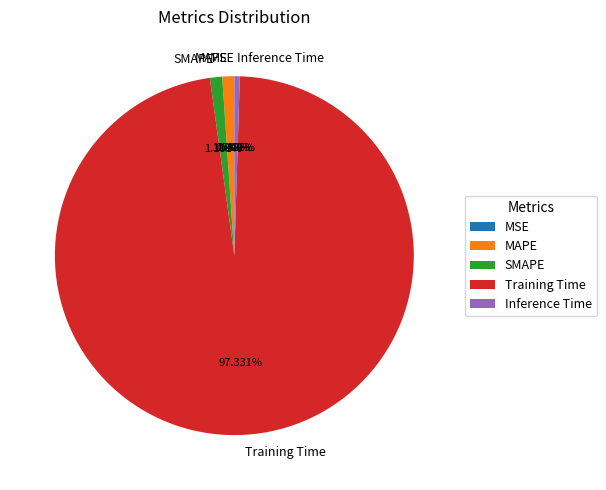

Is Training Time the majority of the pie?

Yes